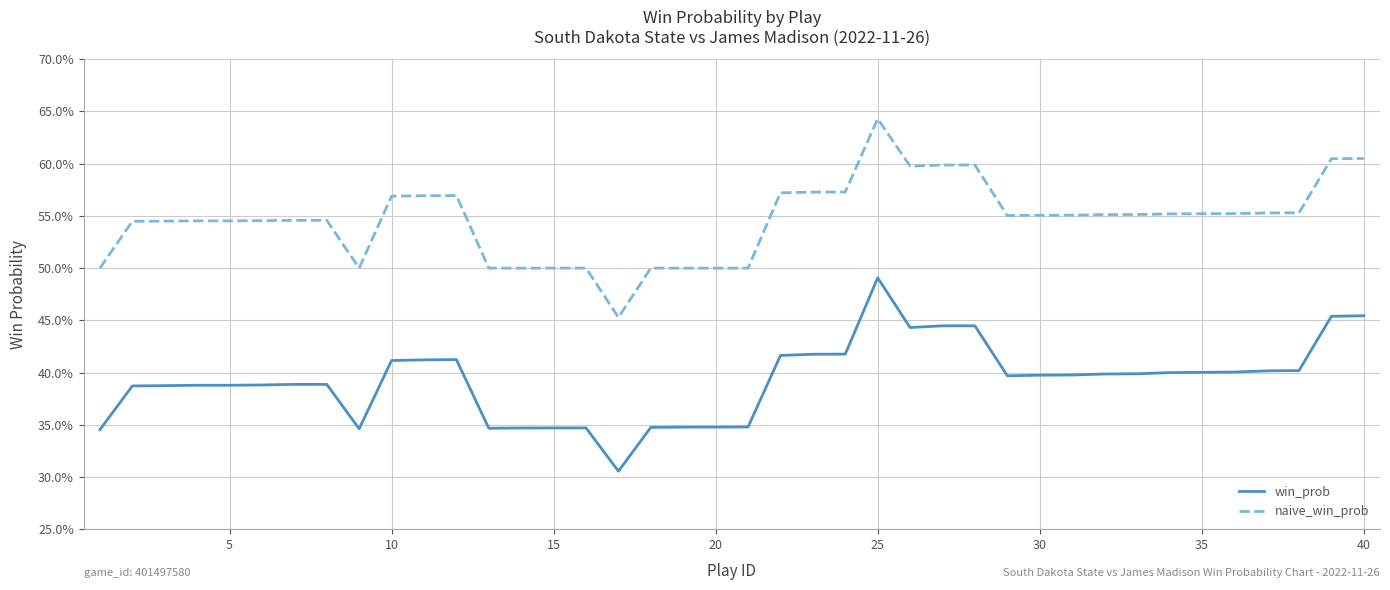

Does the chart display data point markers on the line(s)?

No